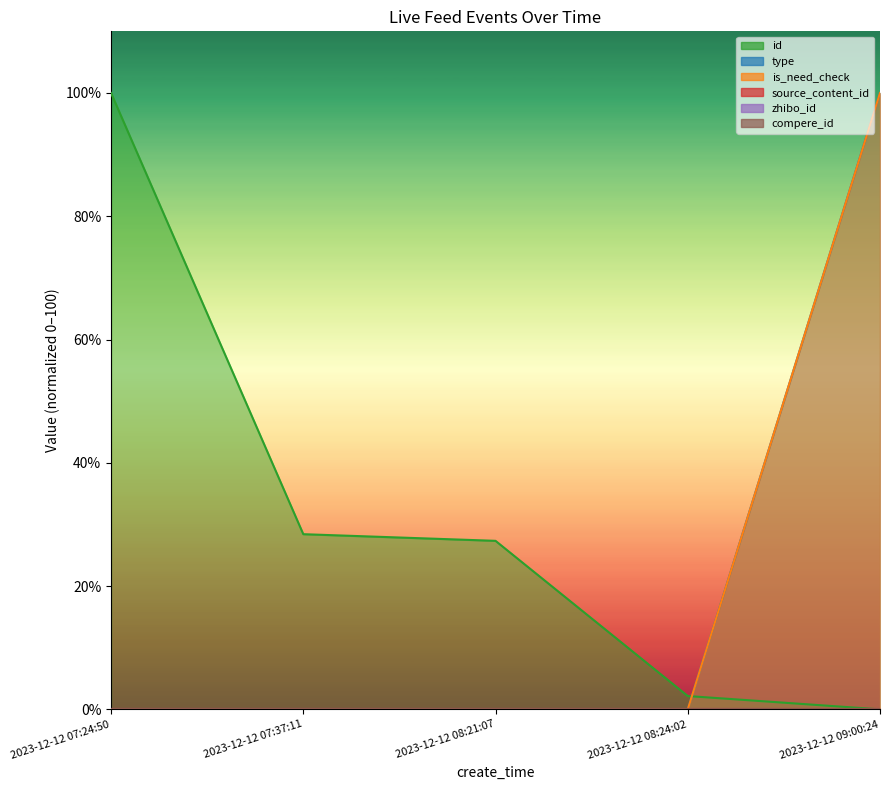

At which label does id reach its peak?

2023-12-12 07:24:50